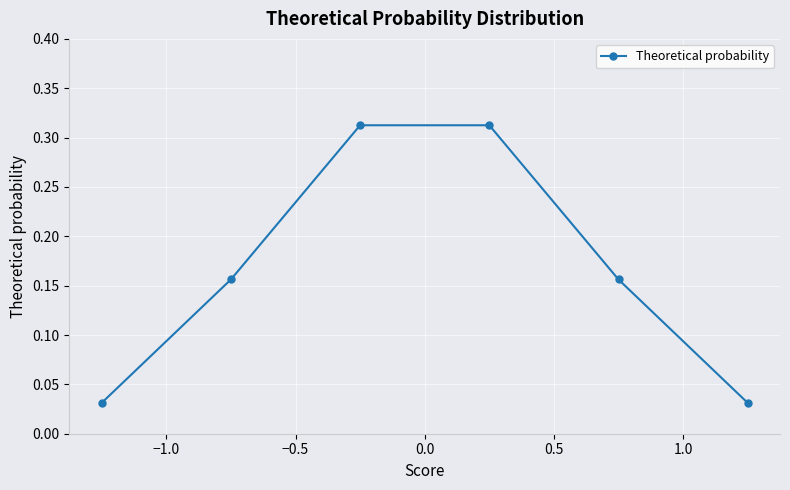

Count the values in the range 0 to 1.

6